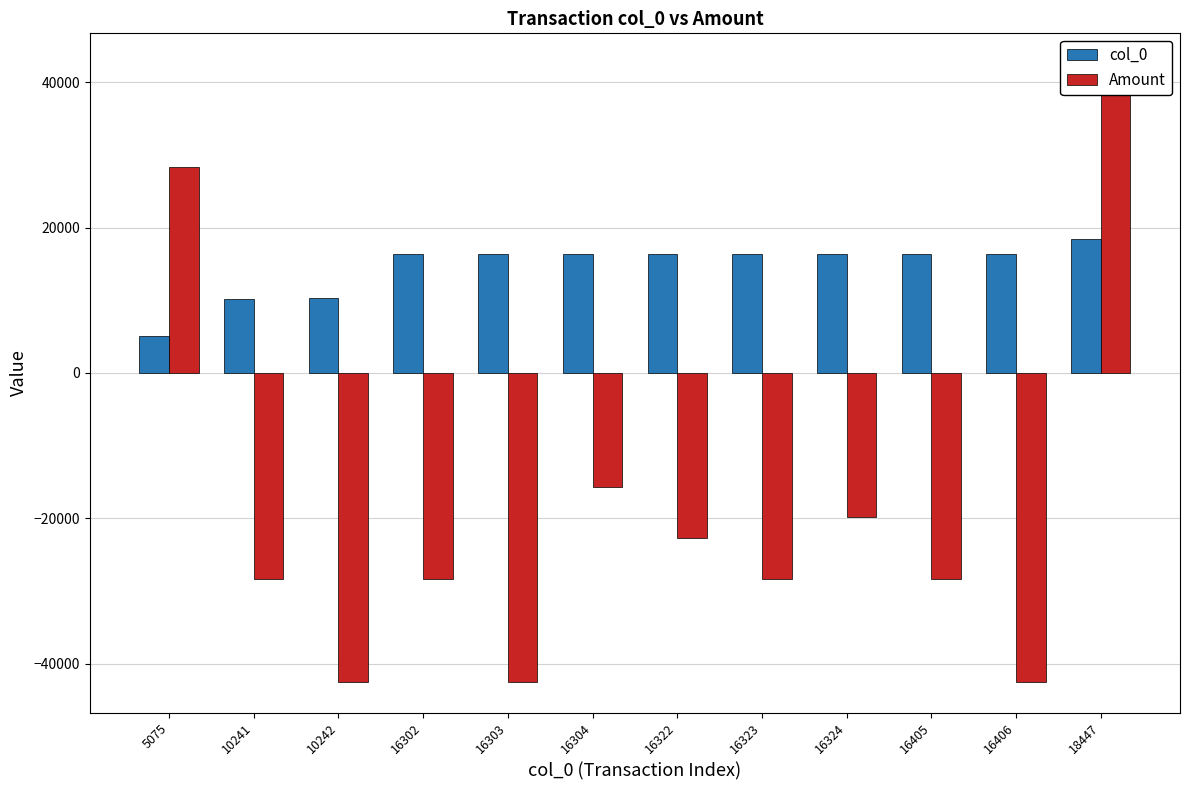

The Amount series shows -28312.2 at 10241. True or false?

True